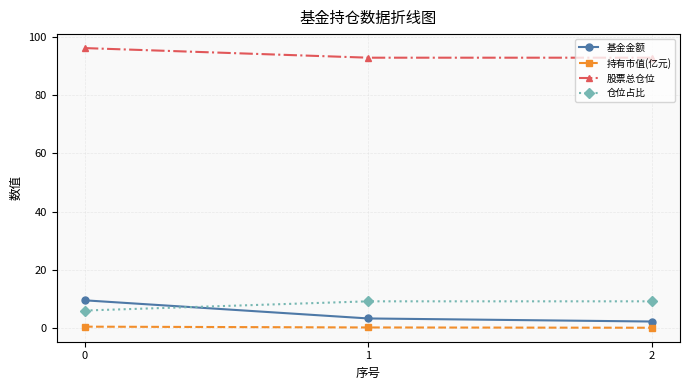

What is the value of the 基金金额 point at the 3rd from the left?

2.4